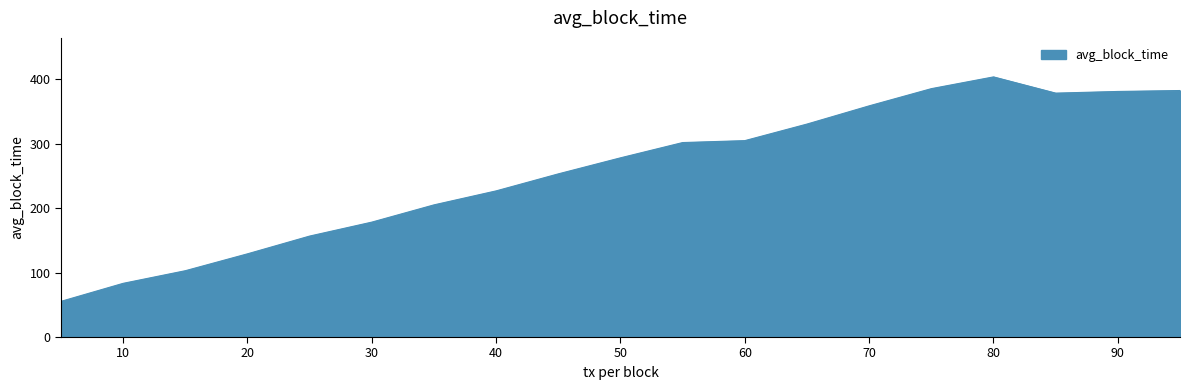

What is the difference between the maximum and minimum values?

348.4